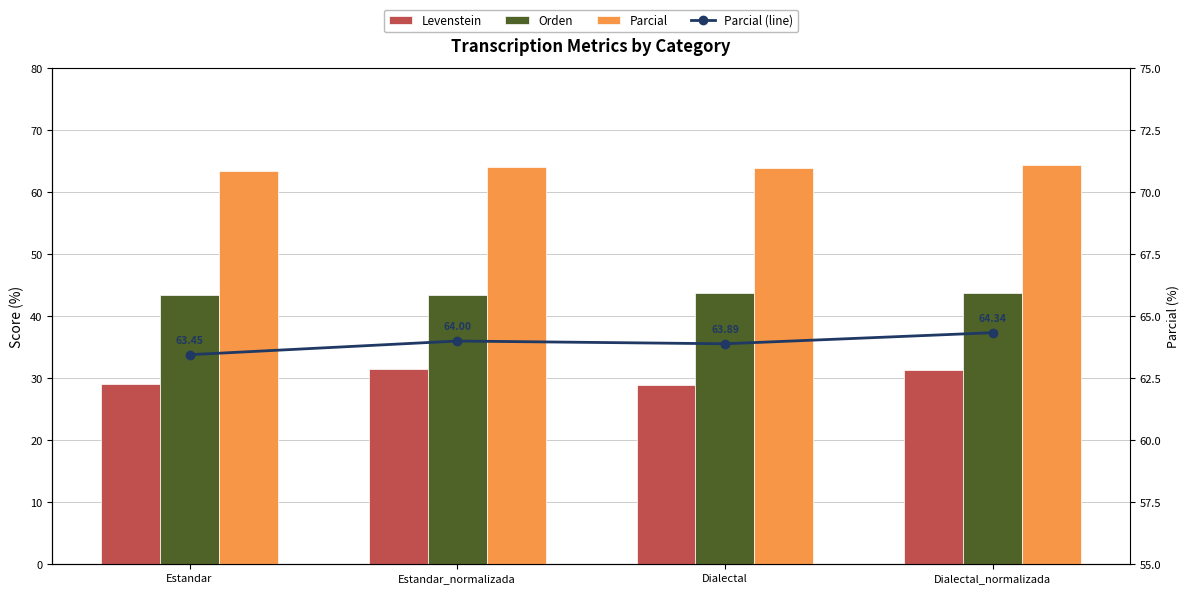

What is the label of the 1st bar from the left?

Estandar